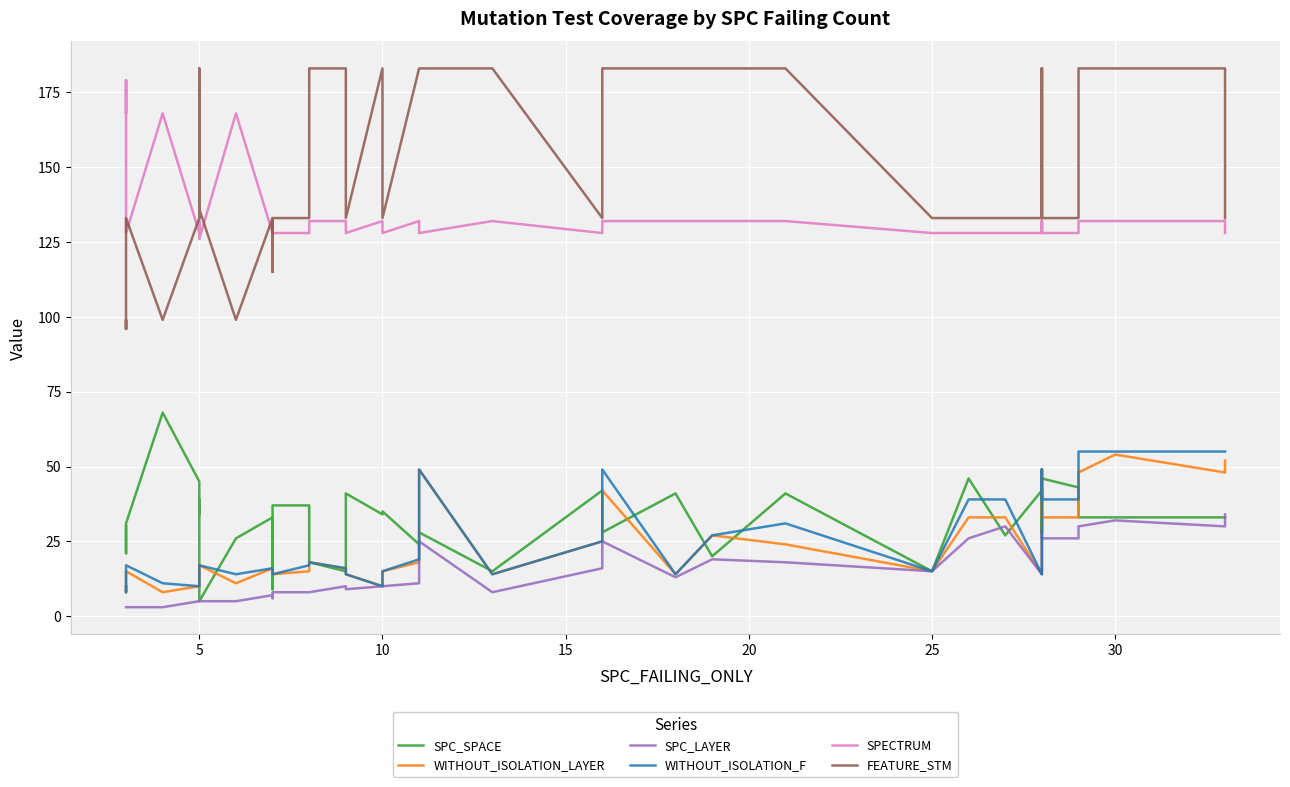

True or false: SPECTRUM and SPC_SPACE intersect in this chart.

False